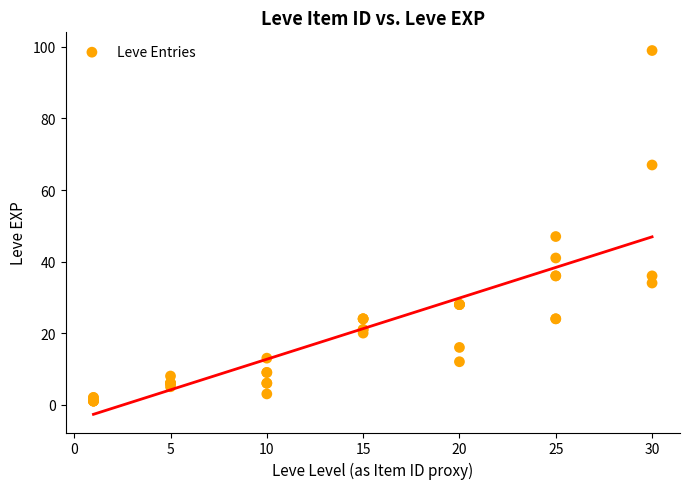

What Y value in the scatter plot is closest to 50?

47